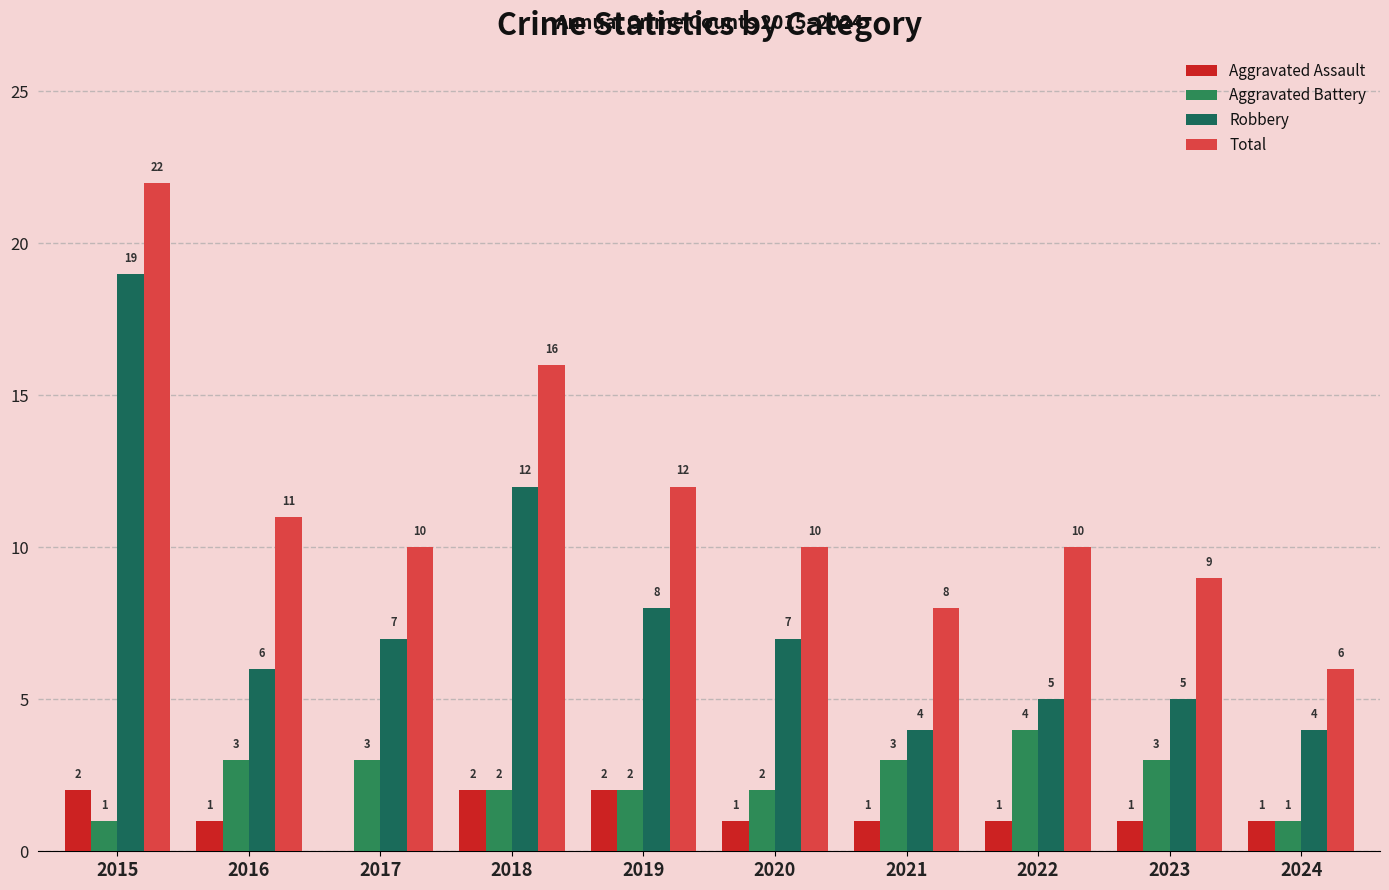

What value does the Robbery series have at 2020, to the nearest 10?

10